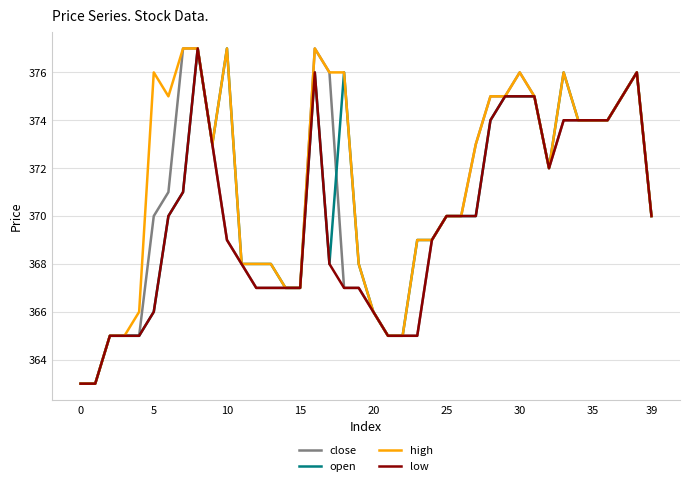

Which series has the largest total across all categories?

high